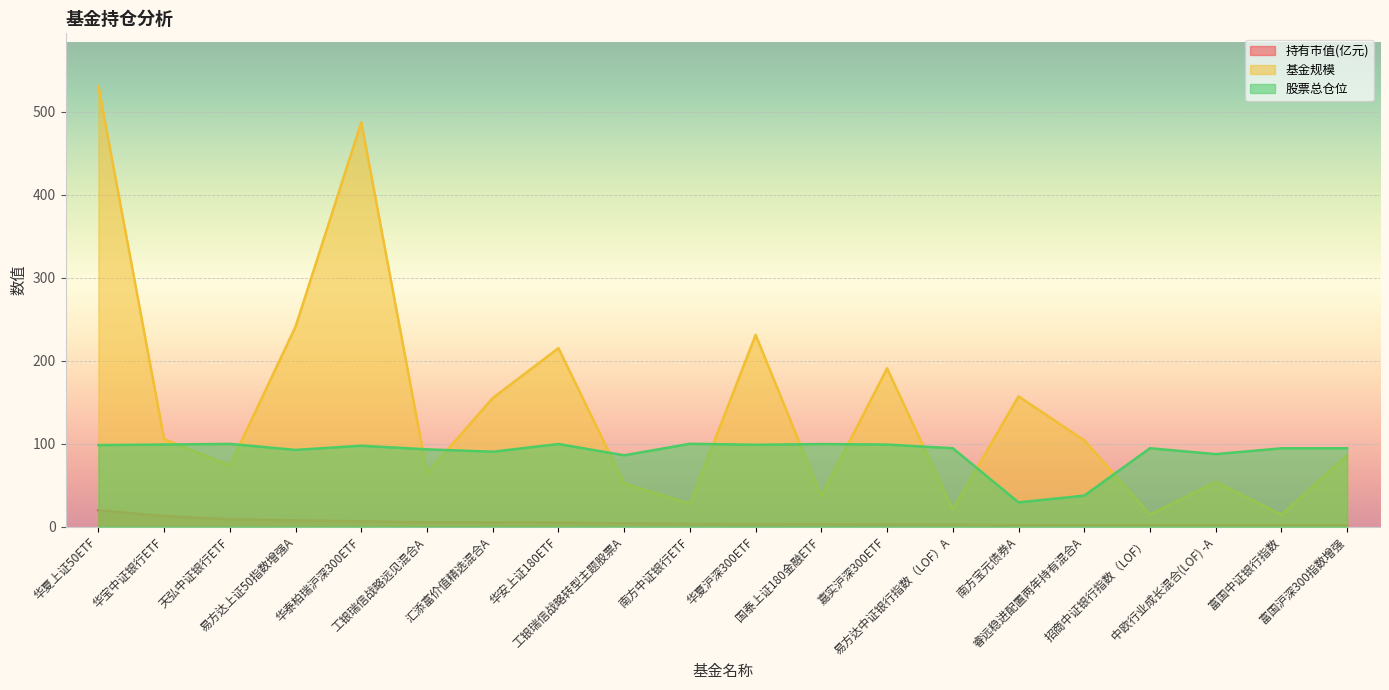

At how many categories does at least one series exceed 241?

3